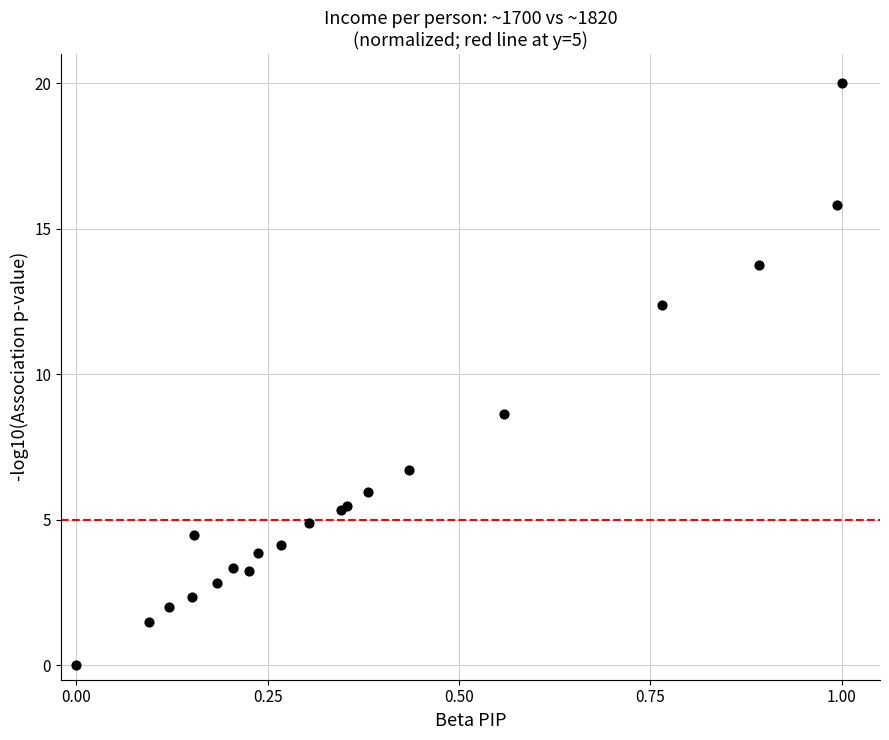

What Y value in the scatter plot is closest to 10?

8.6